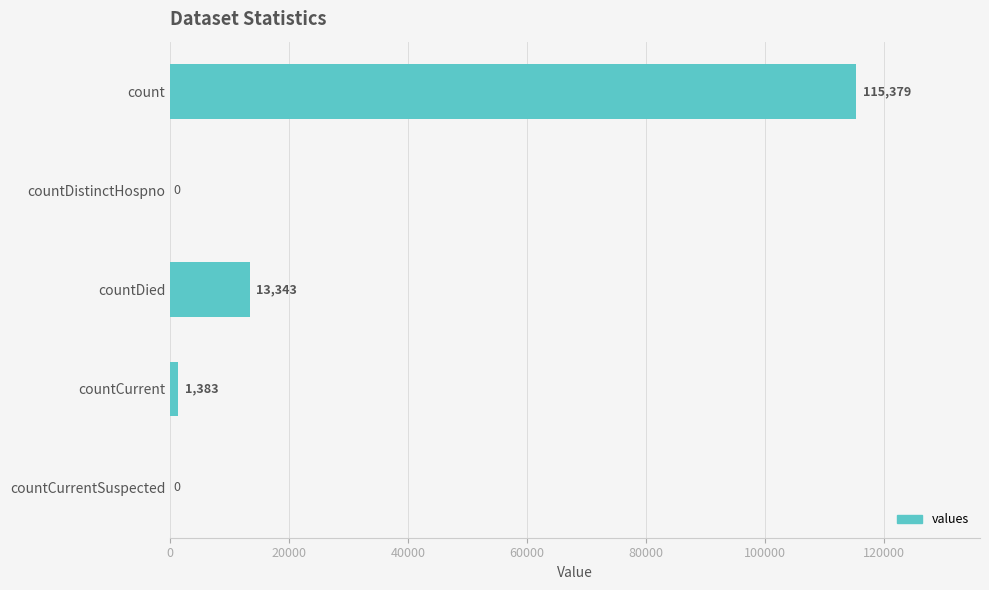

What is the greatest value displayed?

115379